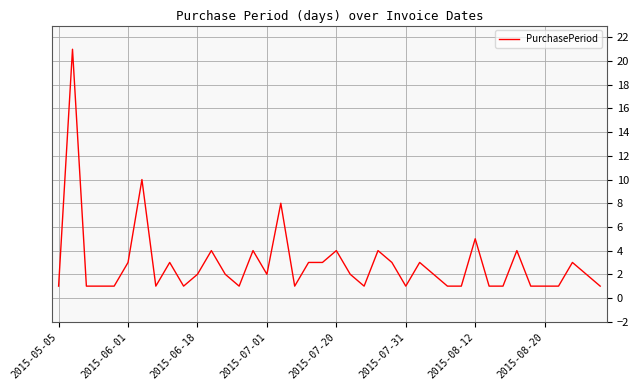

What is the difference between the maximum and minimum values?

20